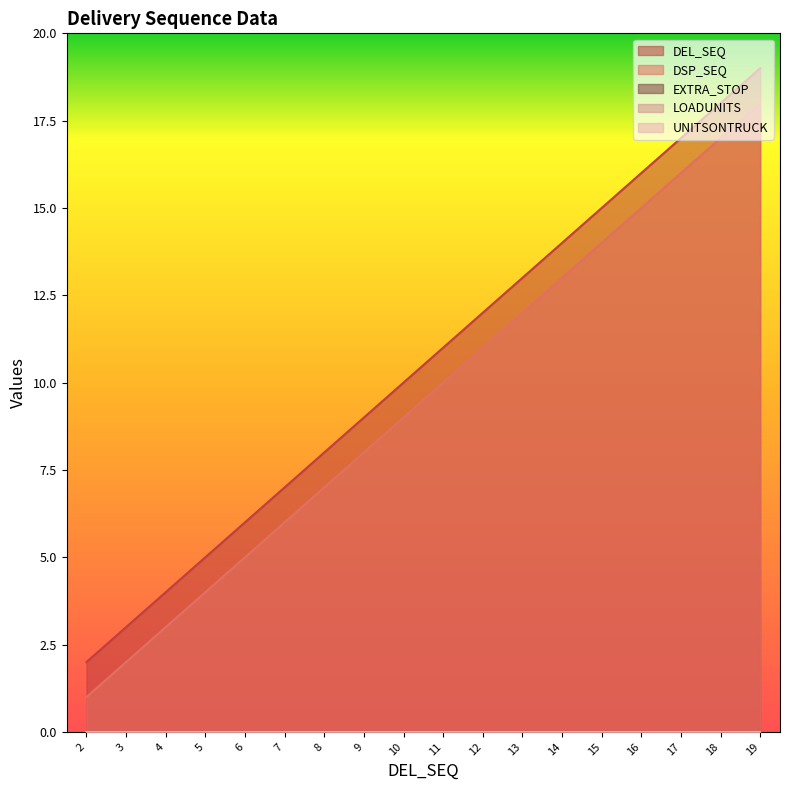

What is the value of the DEL_SEQ point at the 6th from the left?

7